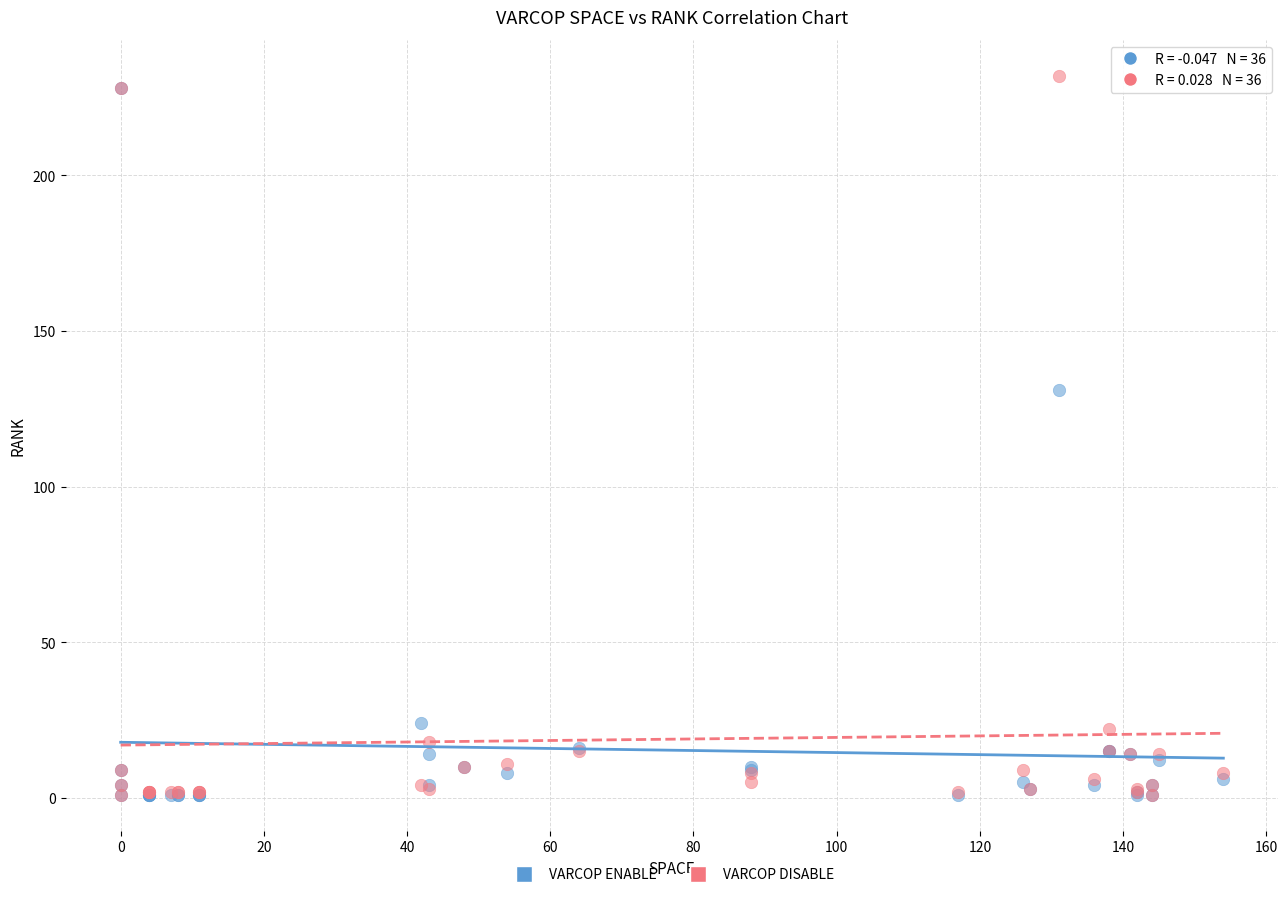

Across all series, what Y value is closest to 116?

131